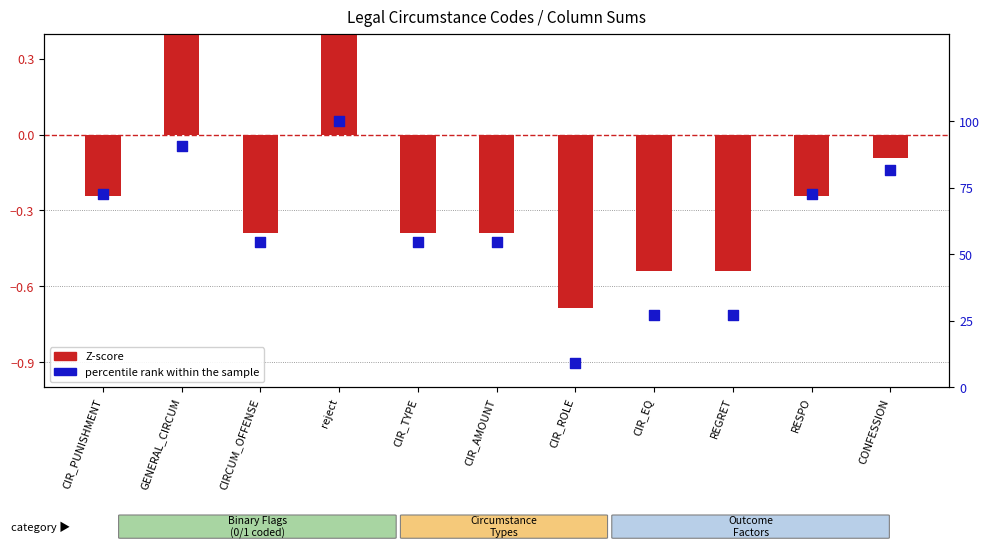

At which category is the sum across all series the highest?

reject